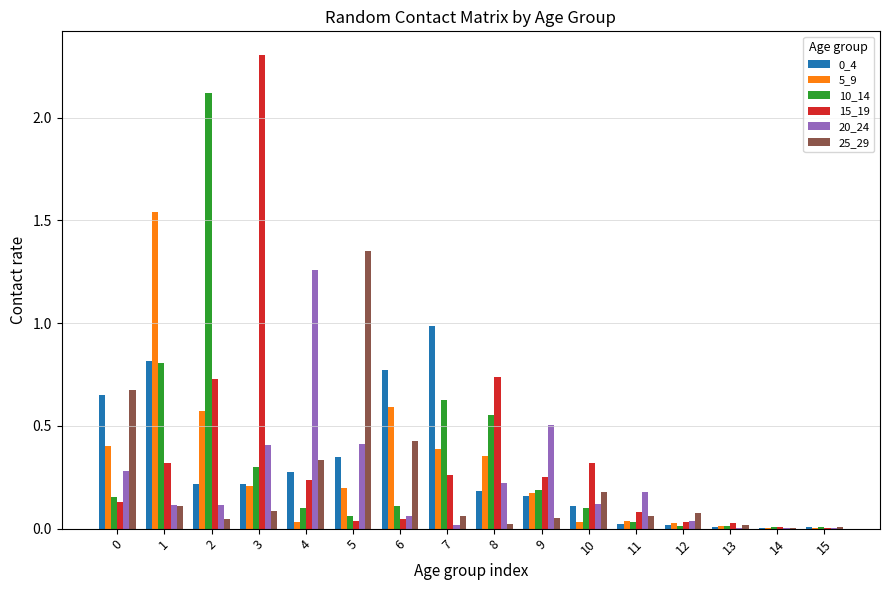

Is the value of 20_24 at 0 greater than the value of 15_19 at 11?

Yes